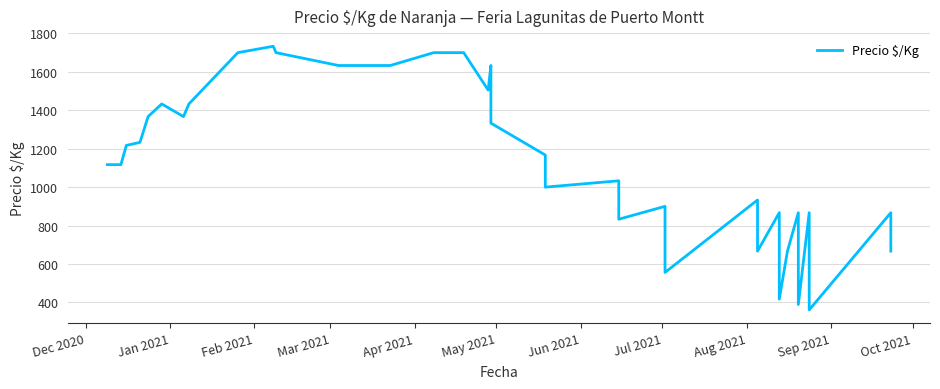

How many data points are less than 1117?

20